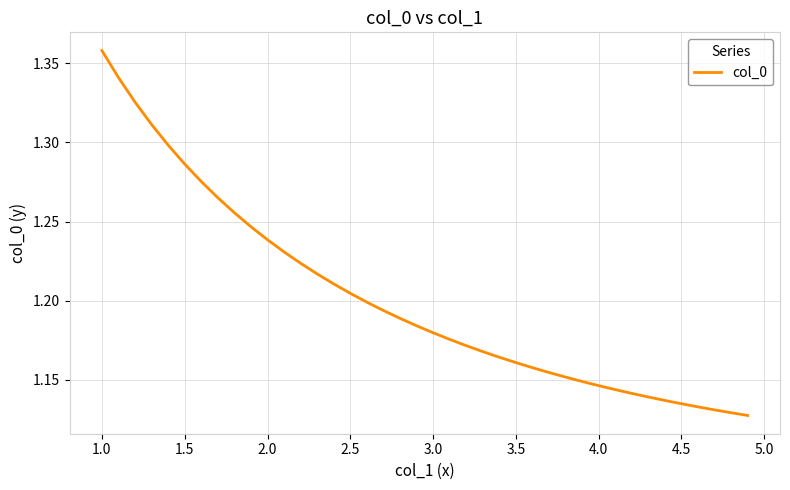

Is this an area chart (filled region under the line)?

No